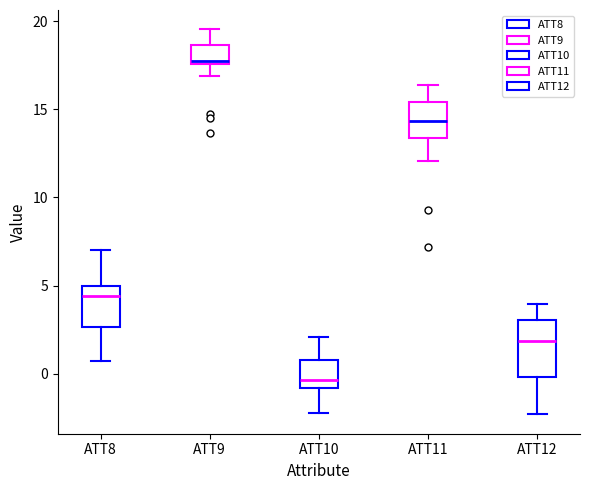

Which box has the lowest median line?

ATT10